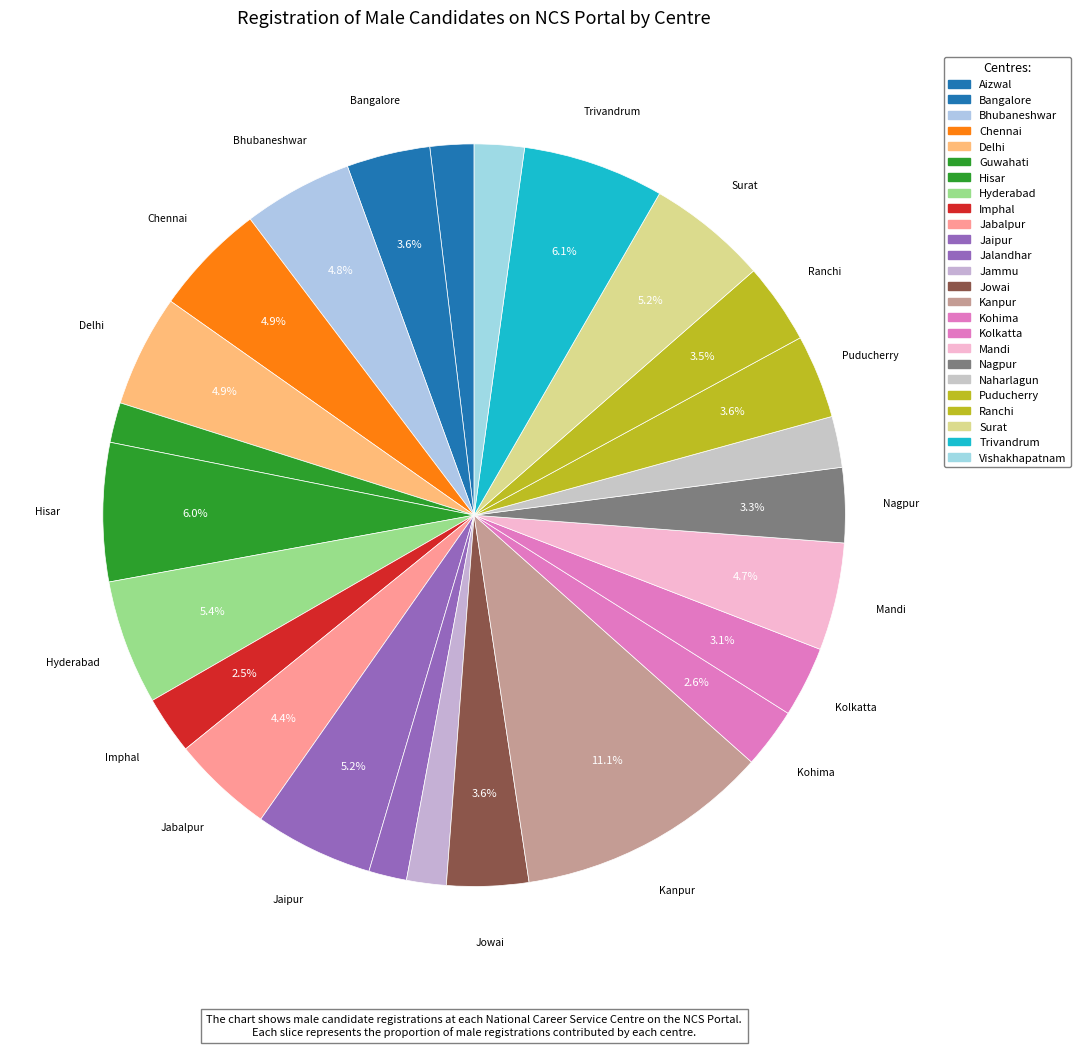

How many segments does this pie chart have?

25